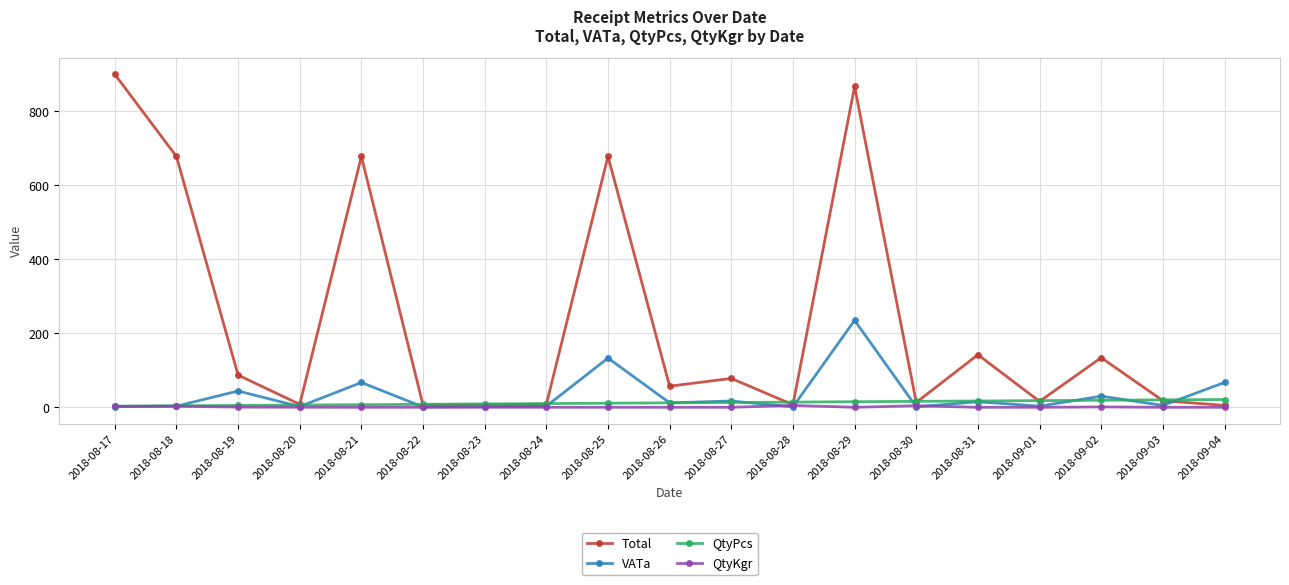

What is the difference between the maximum and minimum values in the QtyPcs series?

18.0